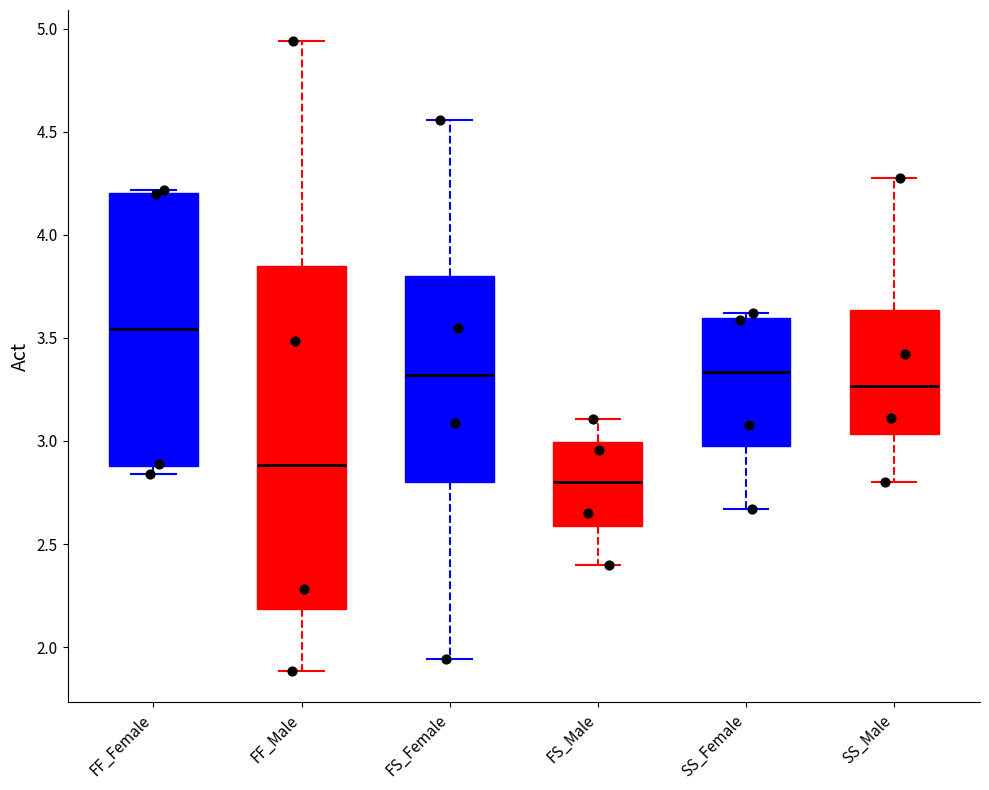

Which box is the tallest, from its lower edge to its upper edge?

FF_Male